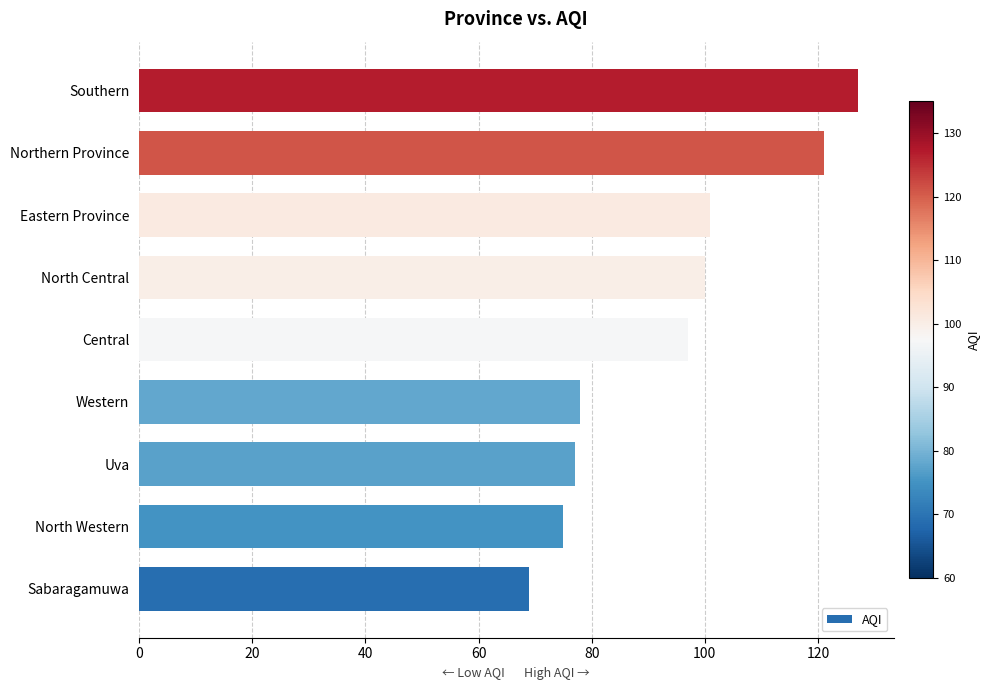

At which category does the chart reach its peak across all series?

Southern